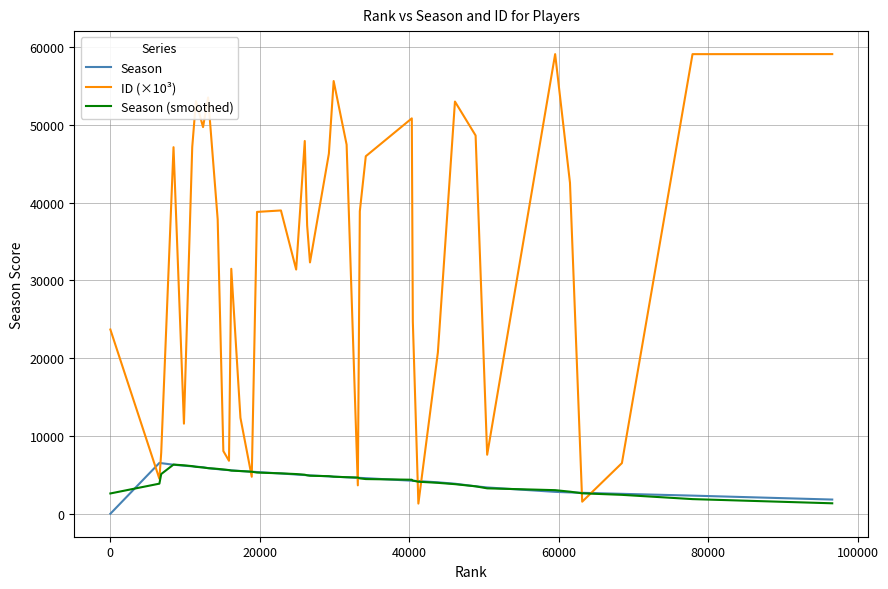

What is the difference between the second highest and minimum values in the Season series?

6503.0